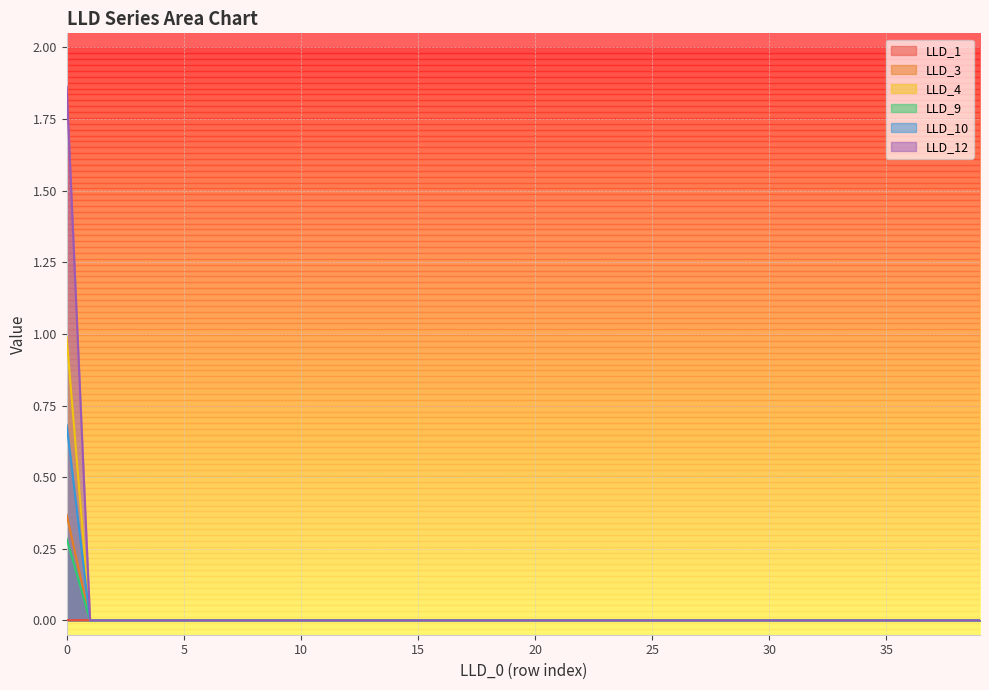

Rank the series by their maximum value, from lowest to highest.

LLD_1, LLD_9, LLD_3, LLD_10, LLD_4, LLD_12